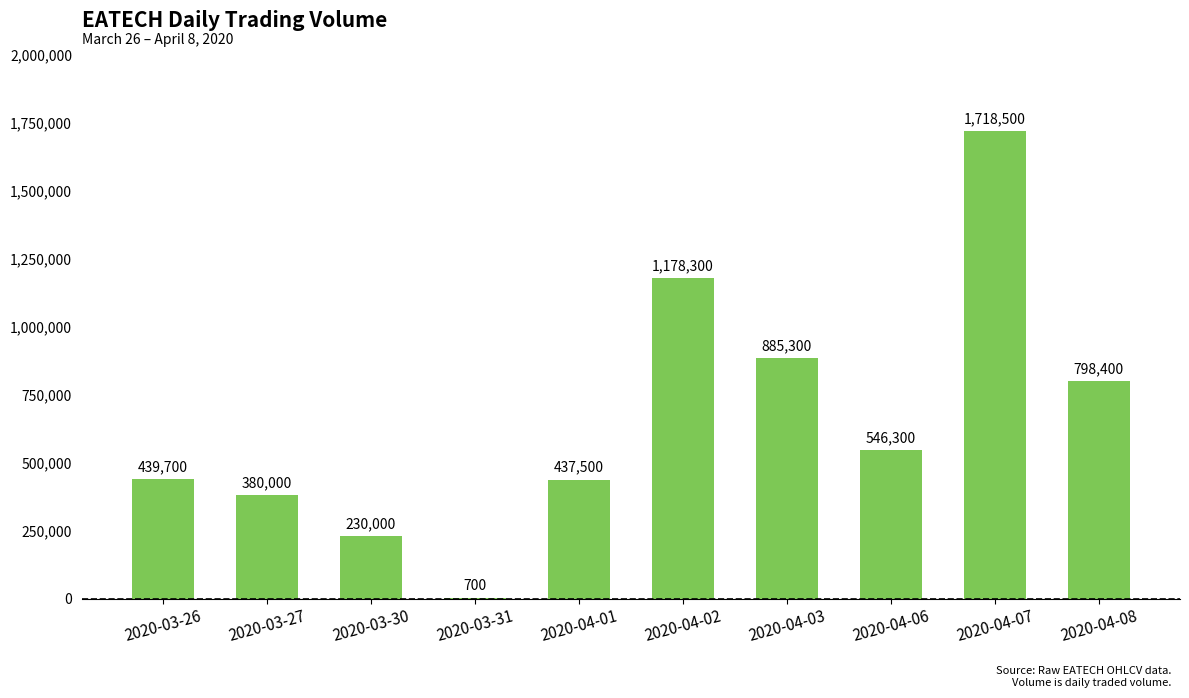

Approximately how many times larger is the value at 2020-04-06 compared to 2020-04-01?

1.2